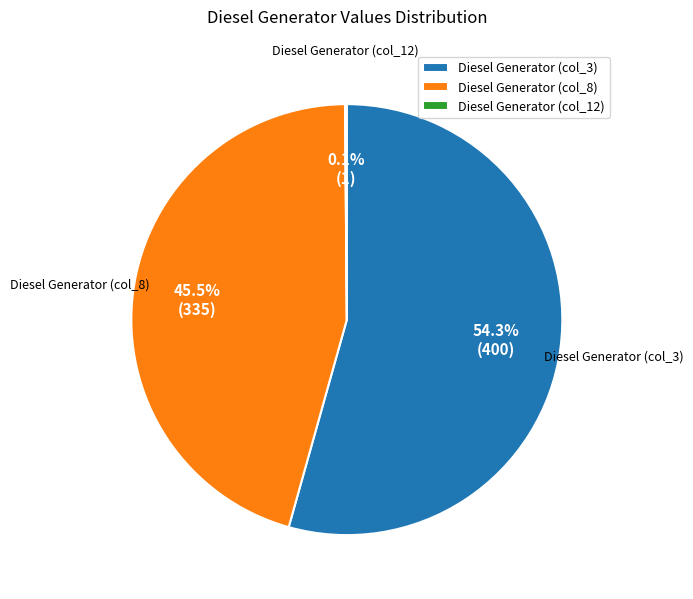

What is the ratio of the value at Diesel Generator (col_8) to the value at Diesel Generator (col_3)?

0.8